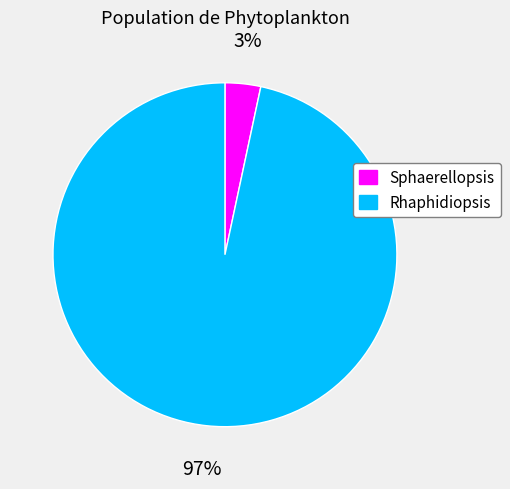

Count the number of slices in the pie.

2